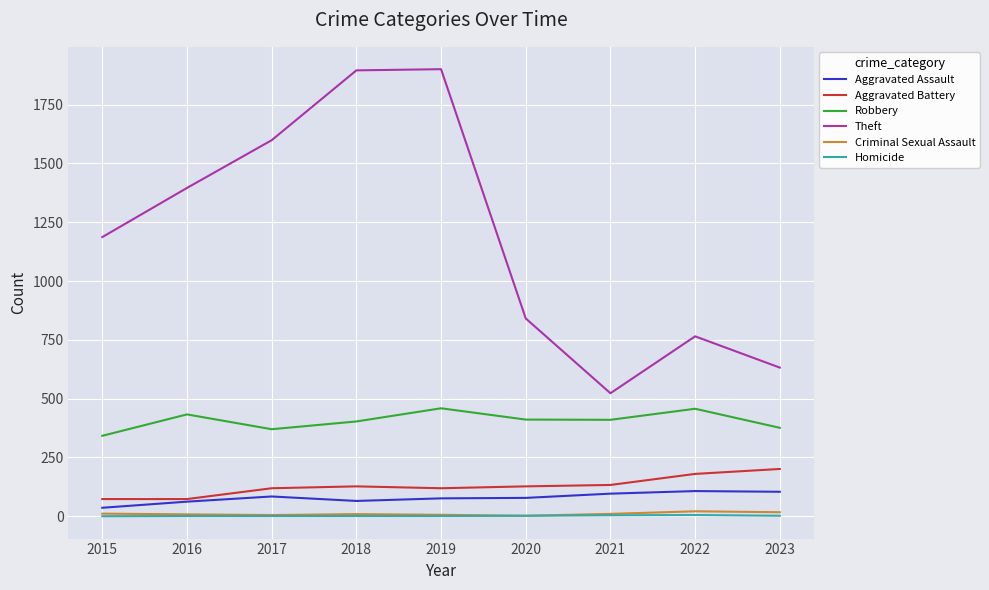

At which category does Robbery reach its first local peak?

2016